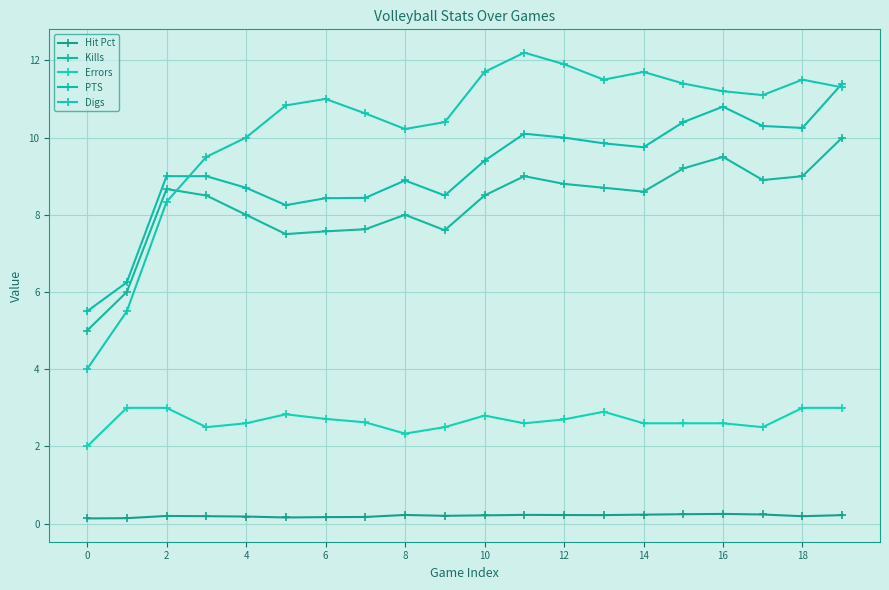

What are all the series names shown in the legend?

Hit Pct, Kills, Errors, PTS, Digs